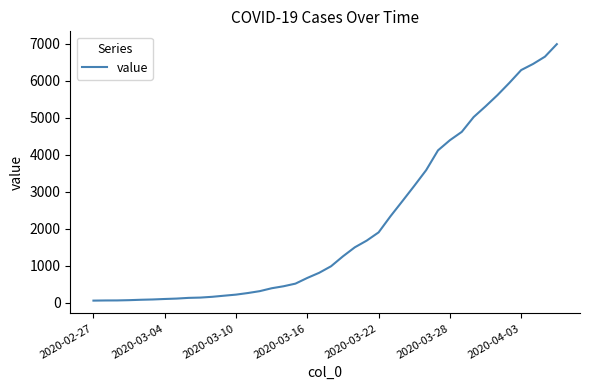

What is the maximum value shown in the chart?

6995